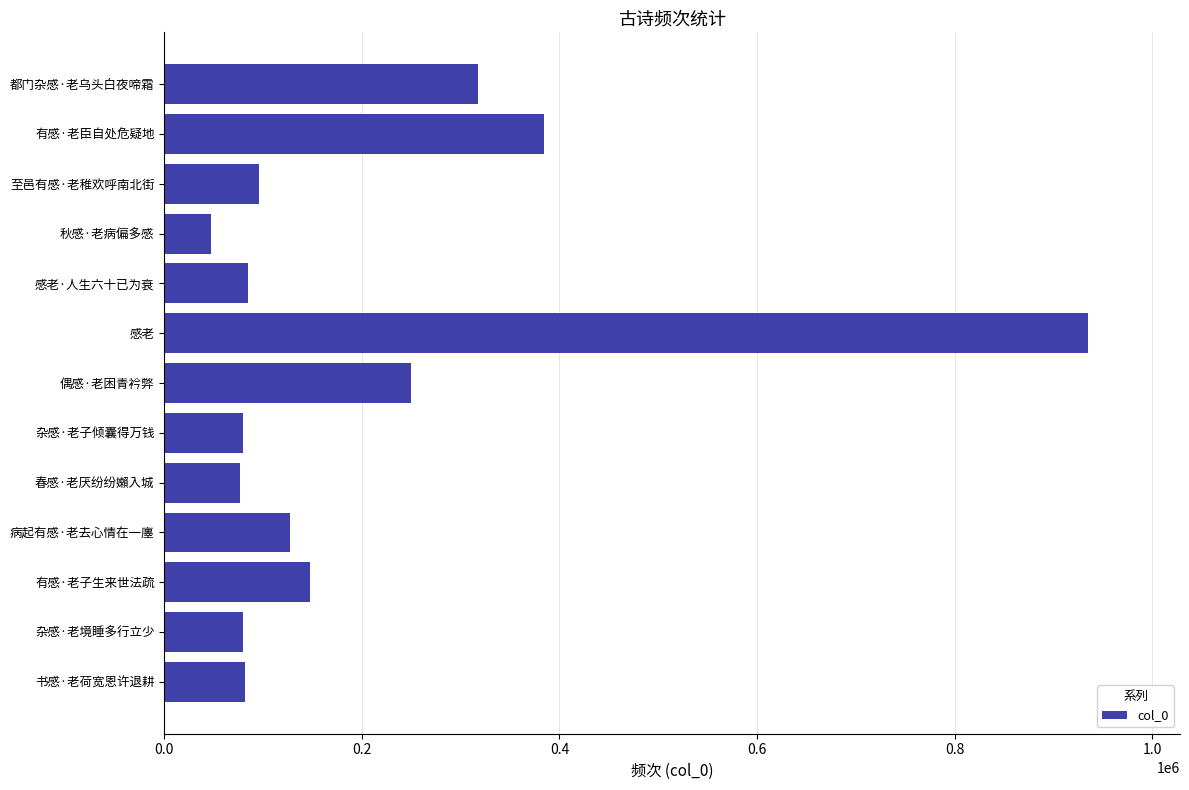

What is the value of the 3rd bar from the top?

95802